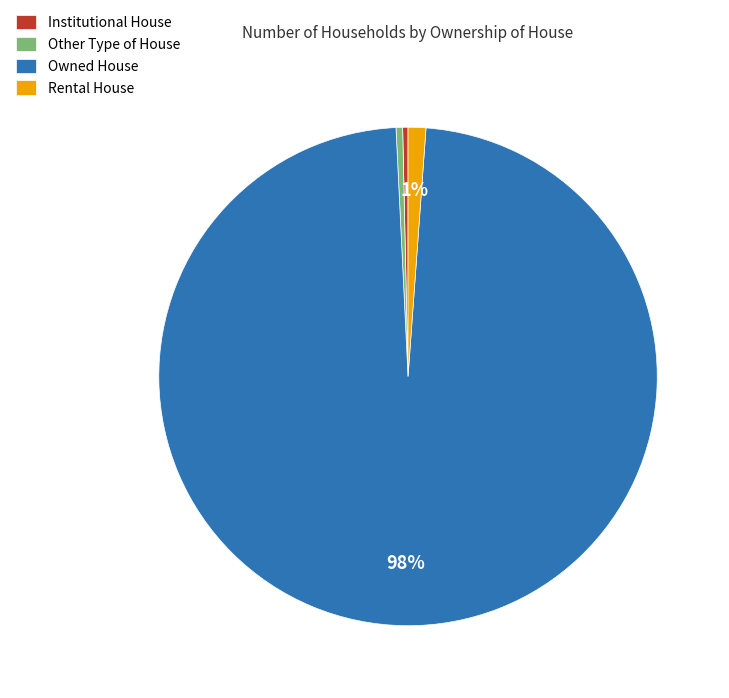

Is the sum of Institutional House and Owned House greater than half?

Yes